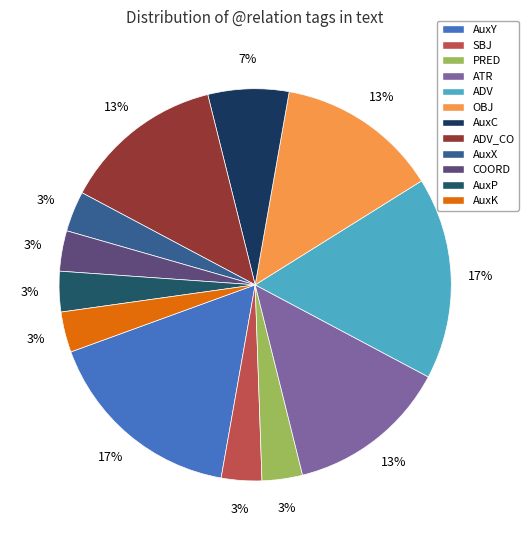

How many slices are in this pie chart?

12